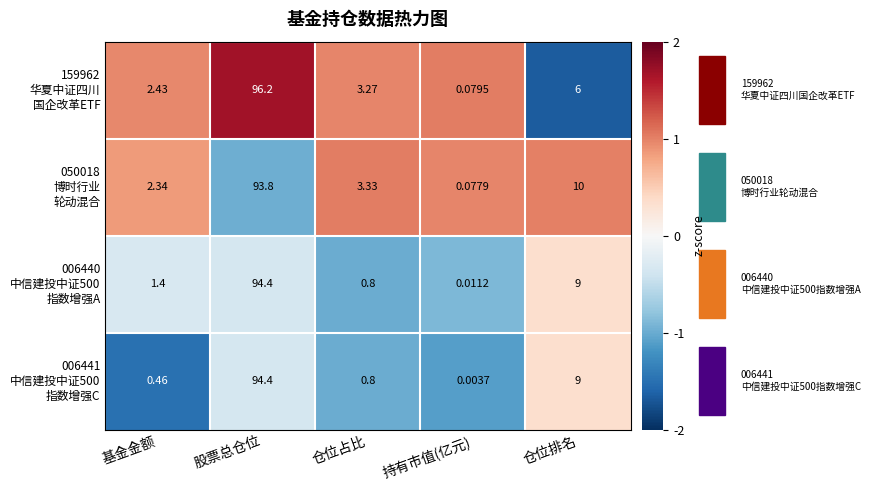

Which label corresponds to the smallest value in the chart?

持有市值(亿元)